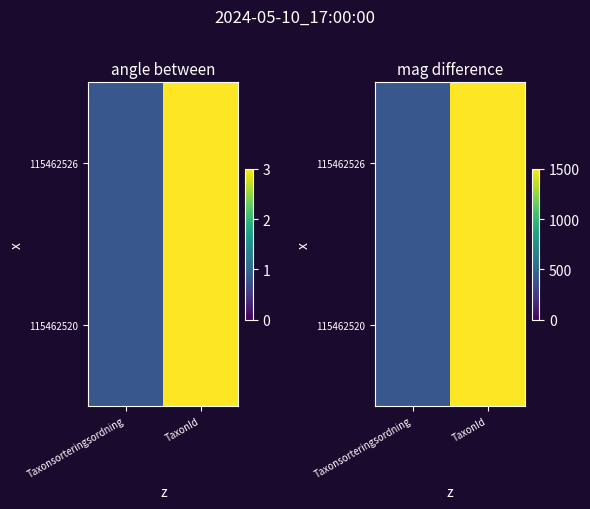

Which category has the lowest value across all series?

Taxonsorteringsordning